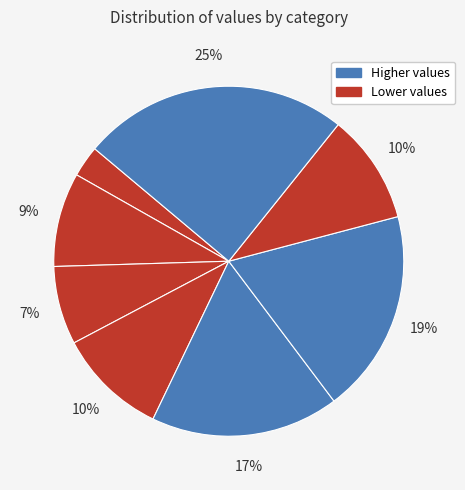

Count the number of slices in the pie.

8